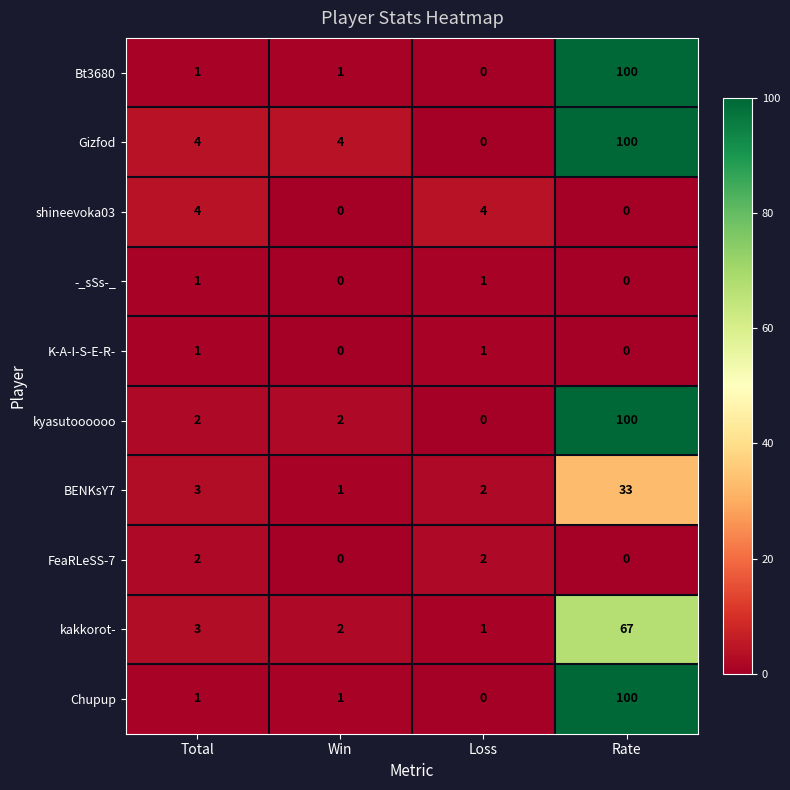

Which series has the largest total across all categories?

Gizfod